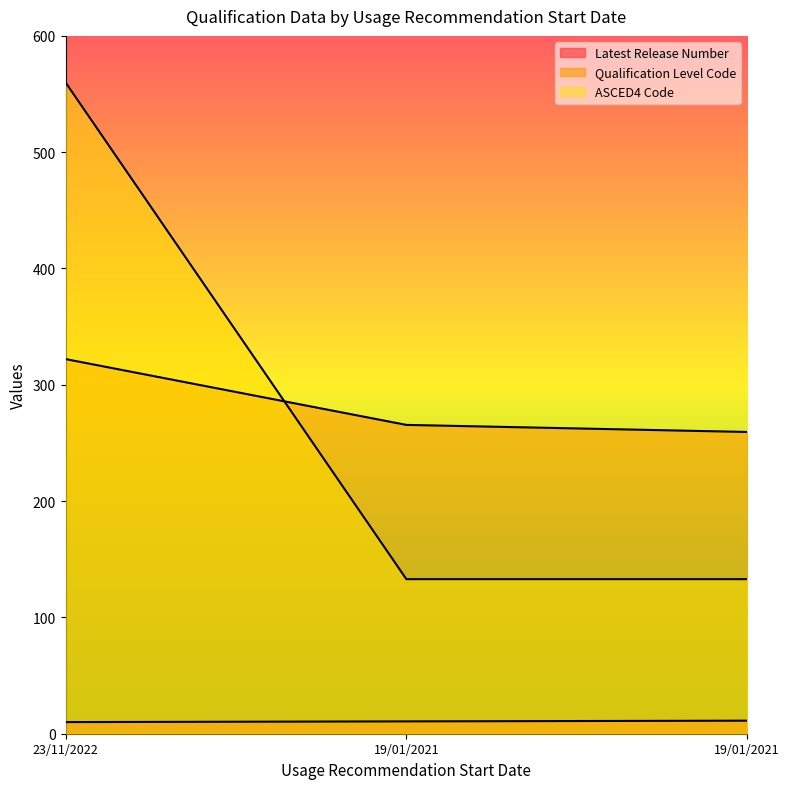

What are all the series names shown in the legend?

Latest Release Number, Qualification Level Code, ASCED4 Code